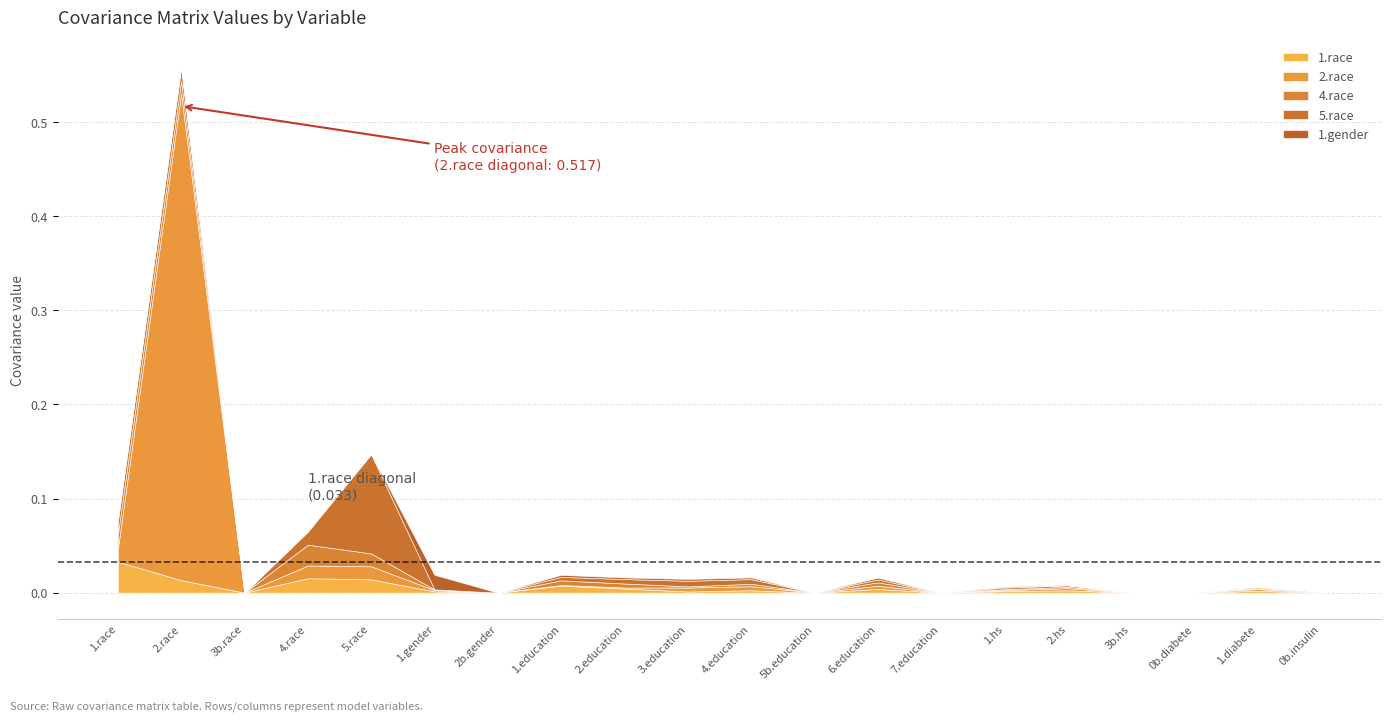

What is the label of the 16th point from the left?

2.hs